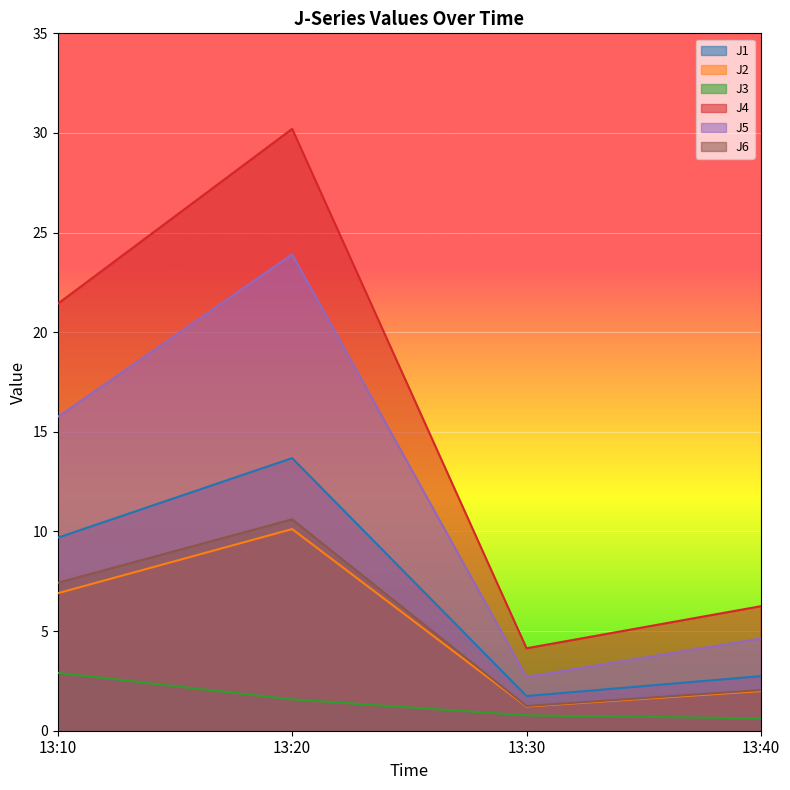

How many data points in J3 are less than 1?

2